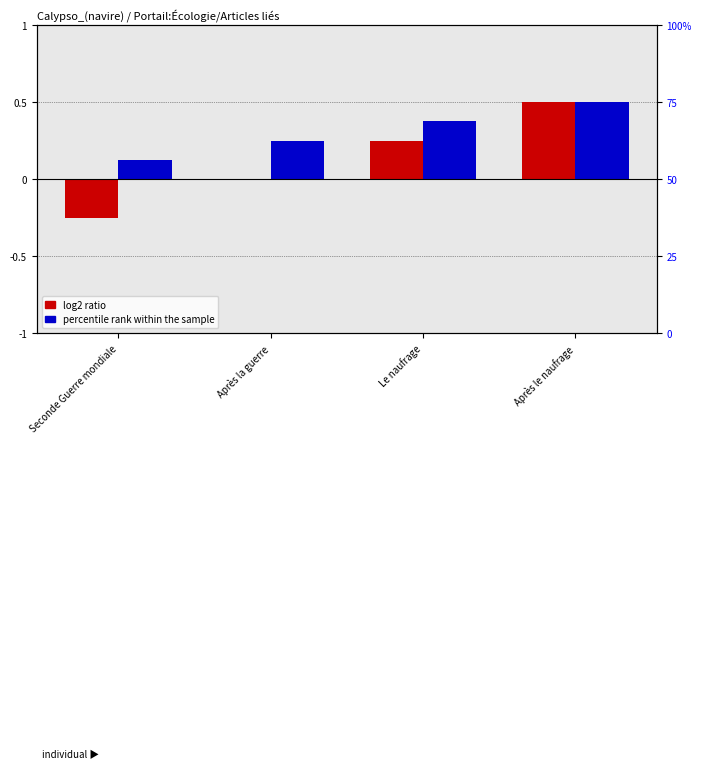

The log2 ratio series shows 0.1 at Le naufrage. True or false?

False